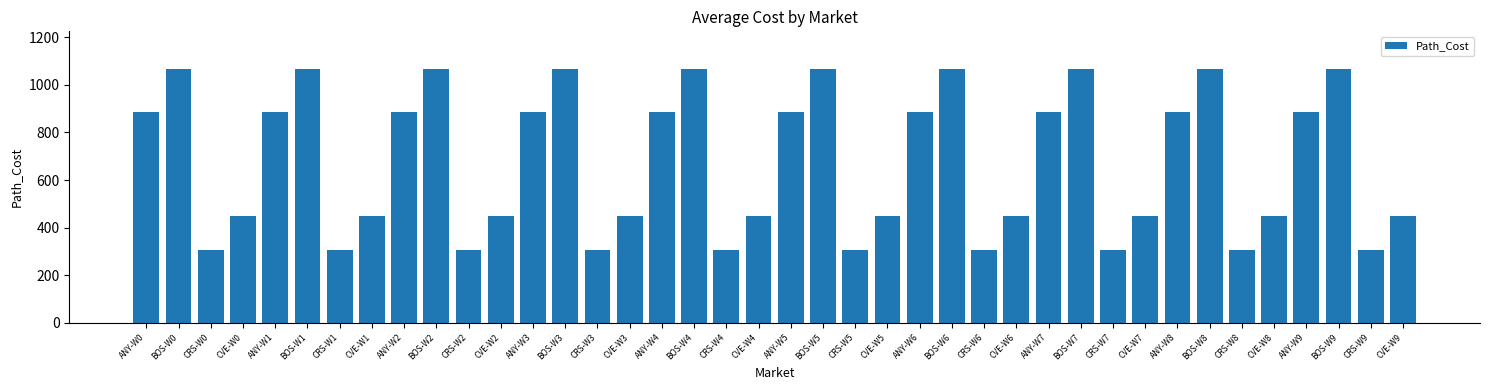

Reading left to right, list all the values displayed in this chart.

886.7	1065.1	306.4	451.1	886.7	1065.1	306.4	451.1	886.7	1065.1	306.4	451.1	886.7	1065.1	306.4	451.1	886.7	1065.1	306.4	451.1	886.7	1065.1	306.4	451.1	886.7	1065.1	306.4	451.1	886.7	1065.1	306.4	451.1	886.7	1065.1	306.4	451.1	886.7	1065.1	306.4	451.1